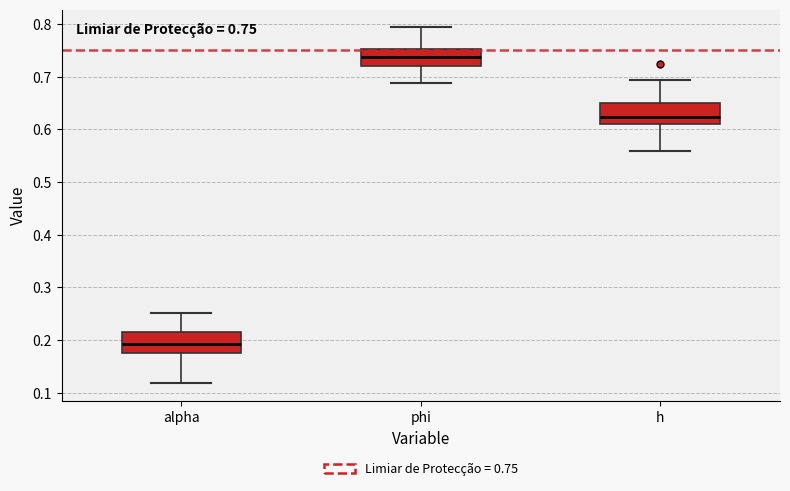

Which box's median line is the highest?

phi